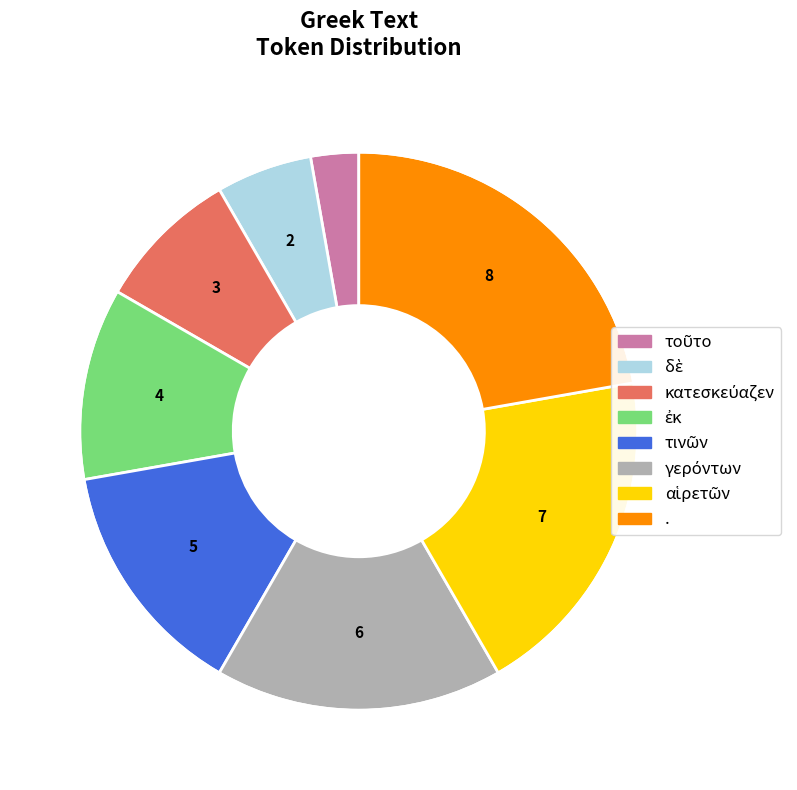

Which slice is the largest?

.